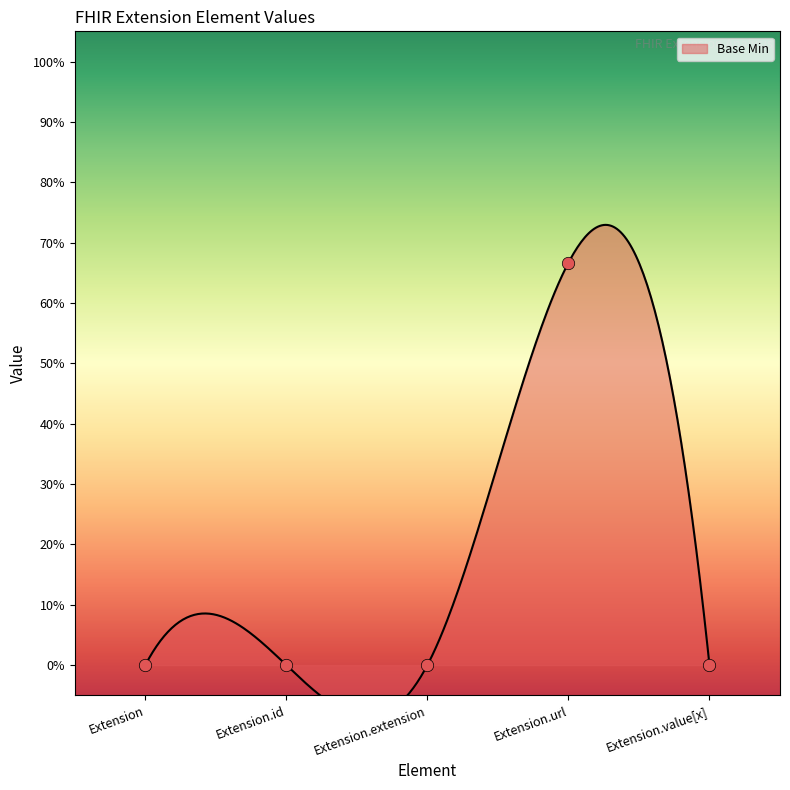

Which has a higher value, Extension or Extension.extension?

Extension